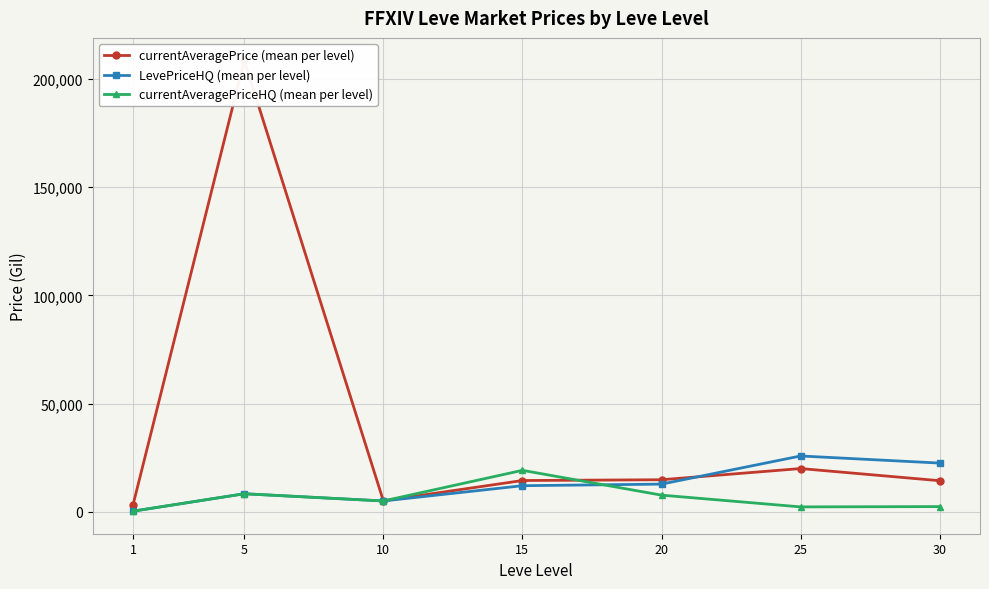

List the series in order of their overall mean, lowest first.

currentAveragePriceHQ (mean per level), LevePriceHQ (mean per level), currentAveragePrice (mean per level)